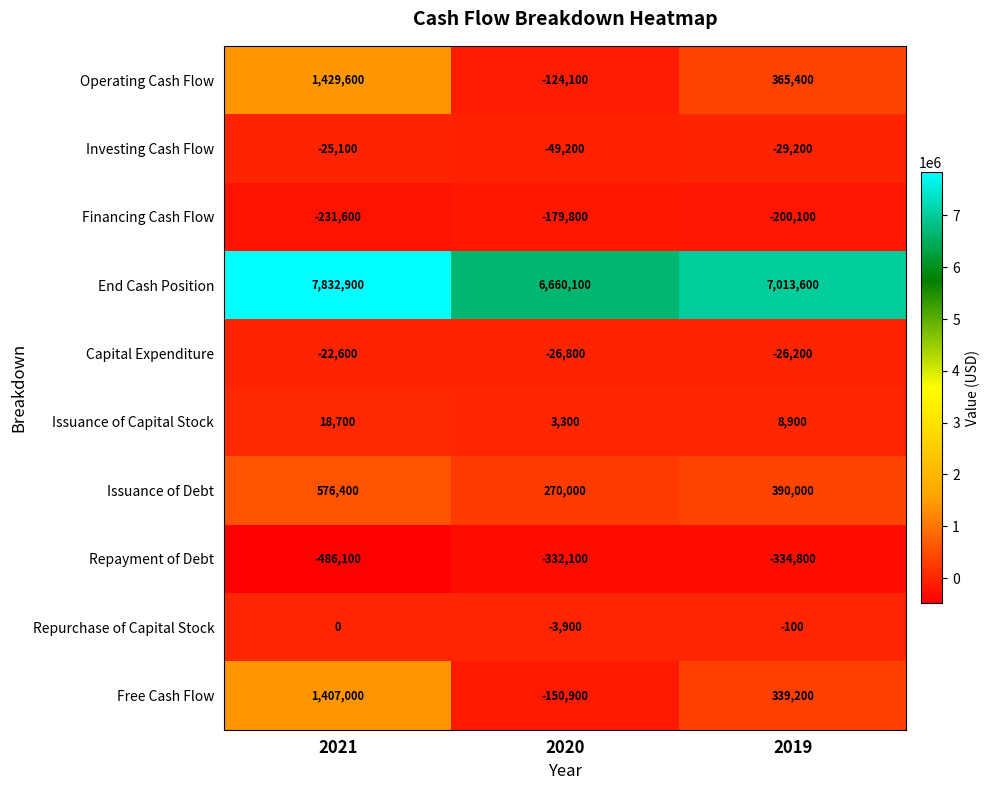

Reading left to right, transcribe all the data shown in this chart.

Operating Cash Flow: 2021=1429600	2020=-124100	2019=365400
Investing Cash Flow: 2021=-25100	2020=-49200	2019=-29200
Financing Cash Flow: 2021=-231600	2020=-179800	2019=-200100
End Cash Position: 2021=7832900	2020=6660100	2019=7013600
Capital Expenditure: 2021=-22600	2020=-26800	2019=-26200
Issuance of Capital Stock: 2021=18700	2020=3300	2019=8900
Issuance of Debt: 2021=576400	2020=270000	2019=390000
Repayment of Debt: 2021=-486100	2020=-332100	2019=-334800
Repurchase of Capital Stock: 2021=0	2020=-3900	2019=-100
Free Cash Flow: 2021=1407000	2020=-150900	2019=339200